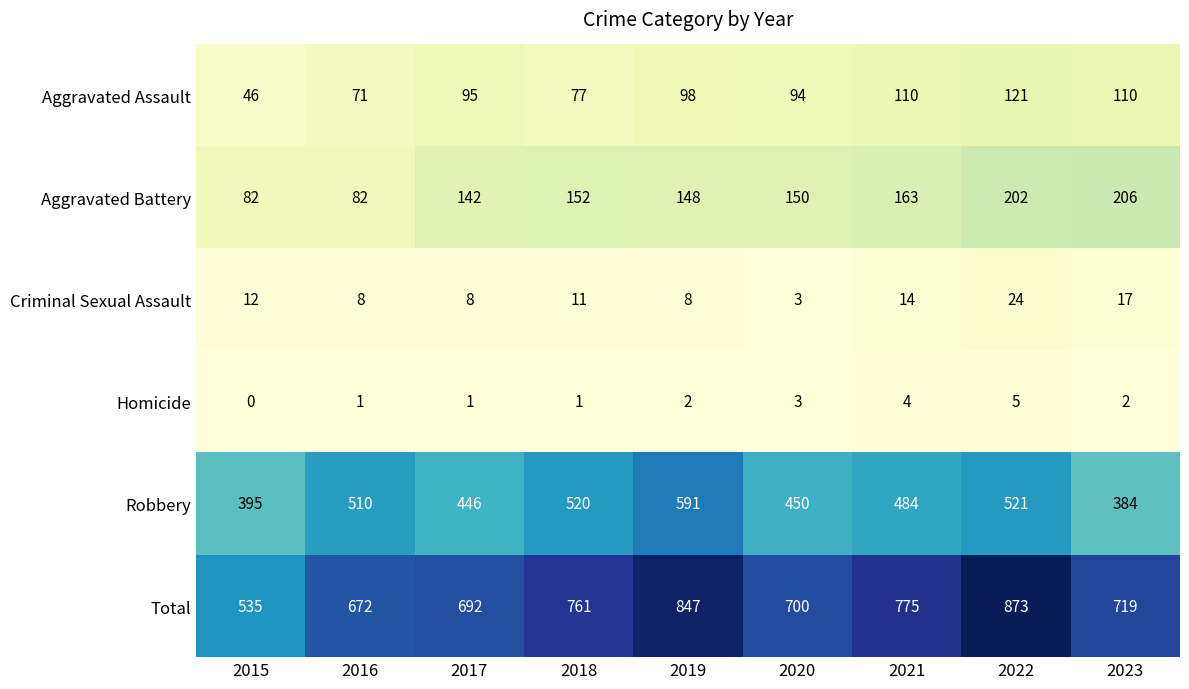

At which category is the sum across all series the highest?

2022